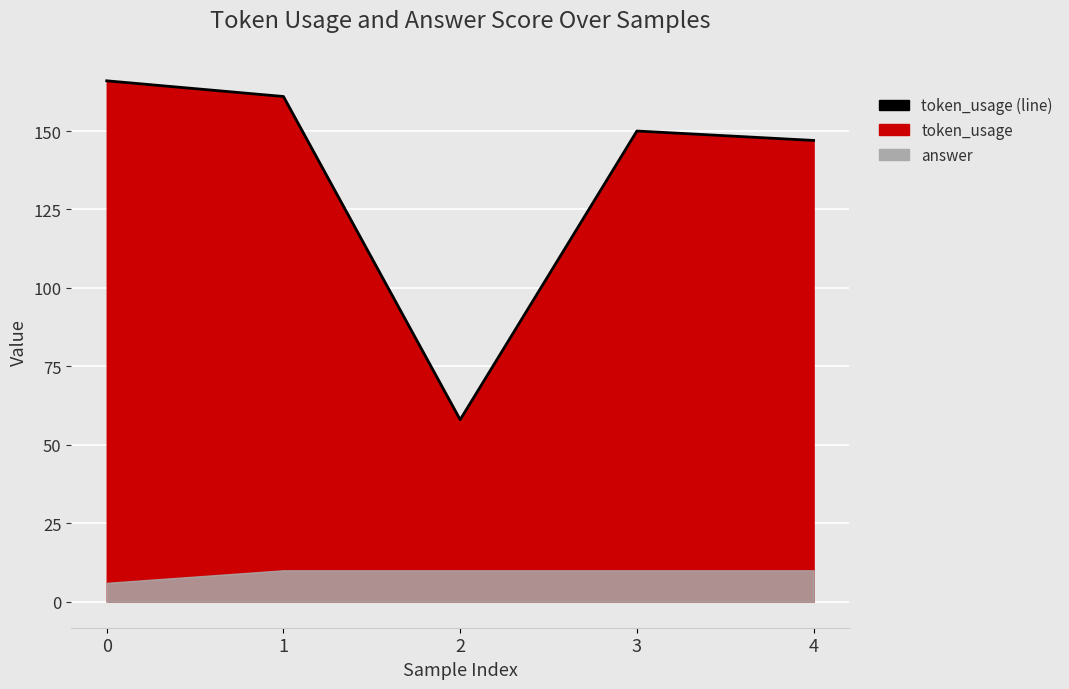

How many lines are shown in the chart?

1